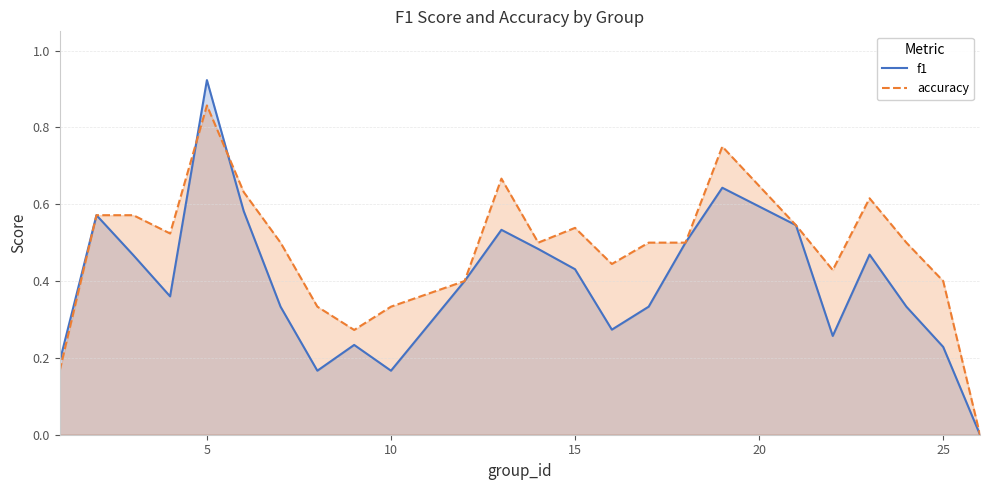

Which series has the largest total across all categories?

accuracy